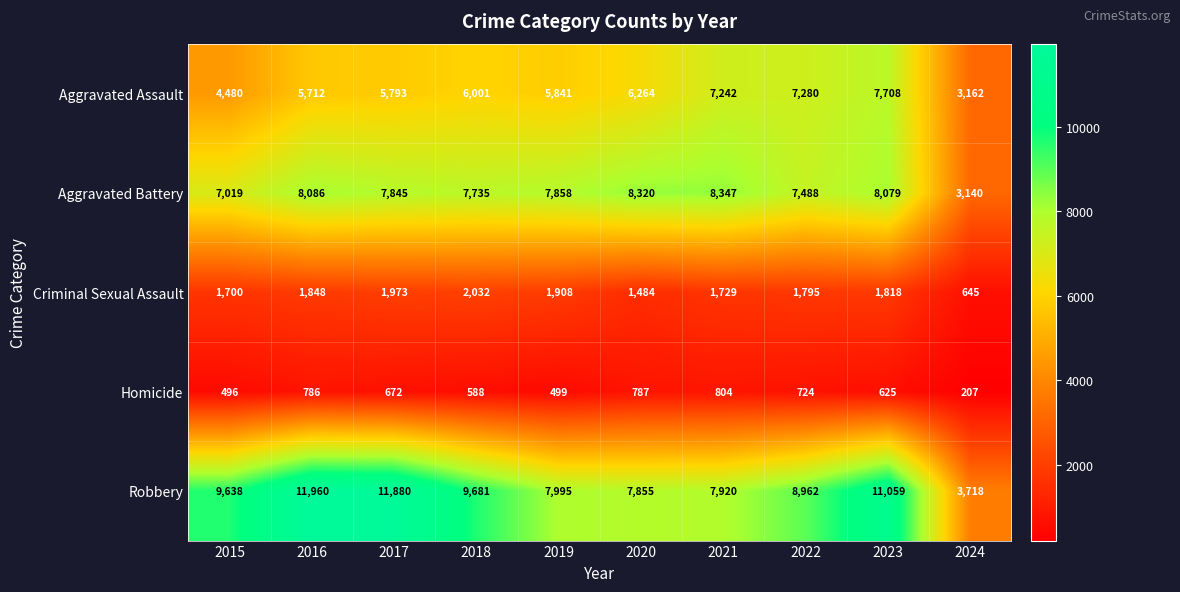

What is the total value across all series at 2024?

10872